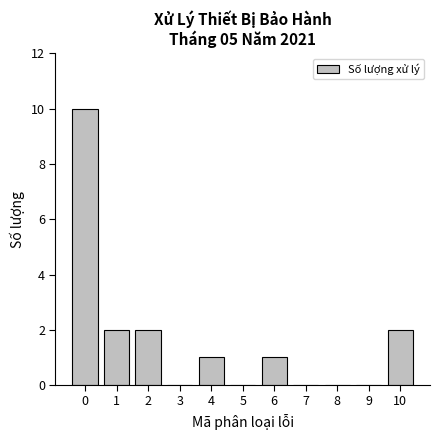

Reading left to right, list all the values displayed in this chart.

0=10	1=2	2=2	3=0	4=1	5=0	6=1	7=0	8=0	9=0	10=2